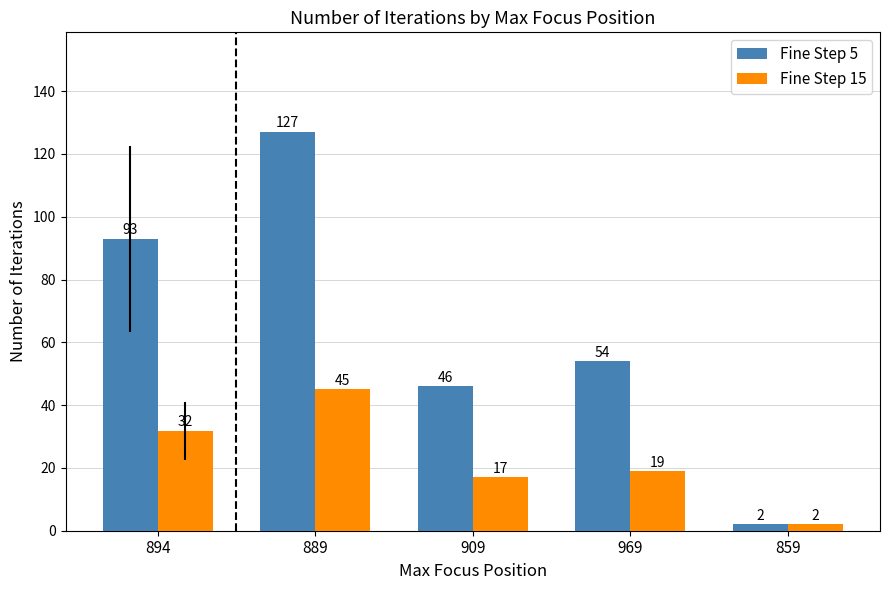

Is it true that Fine Step 15 equals 45.0 at 889?

True